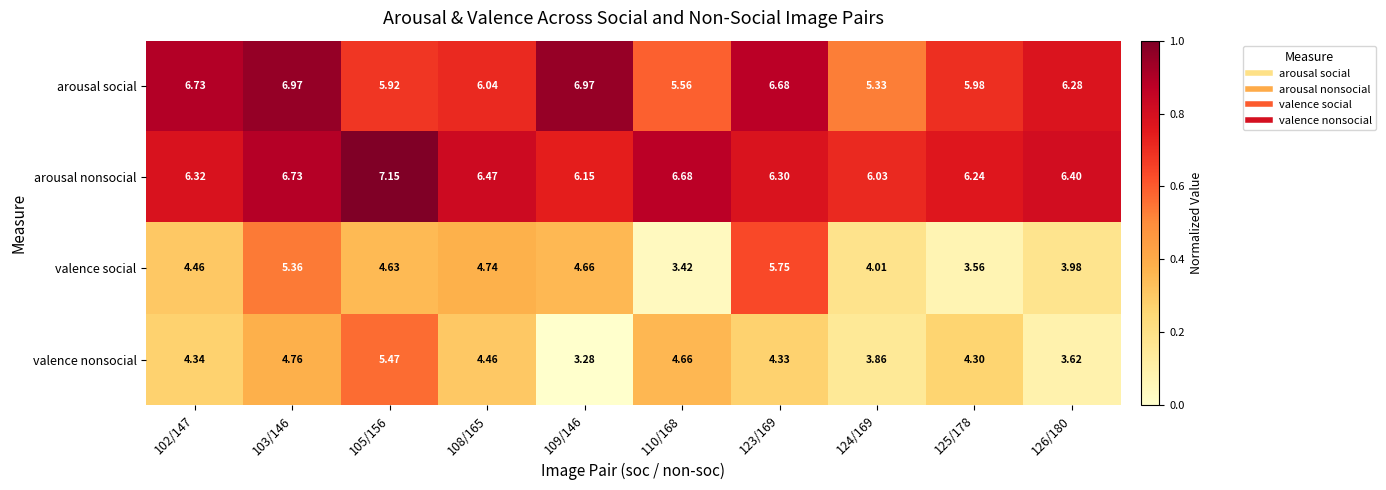

Which series has the widest spread of values?

valence social